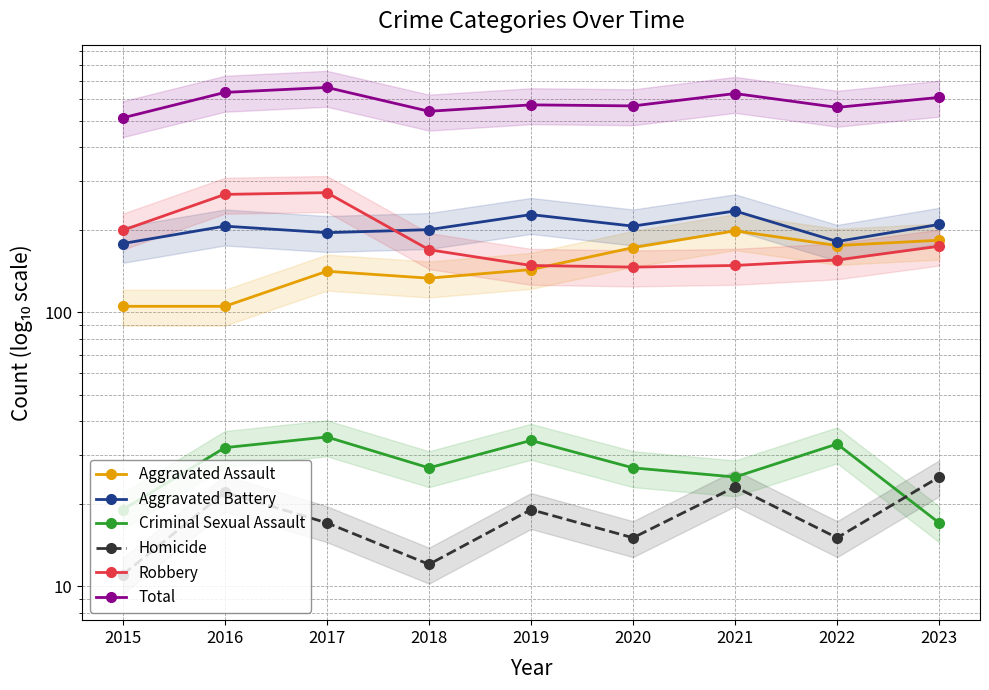

What is the value of the Aggravated Assault point at the 8th from the left?

175